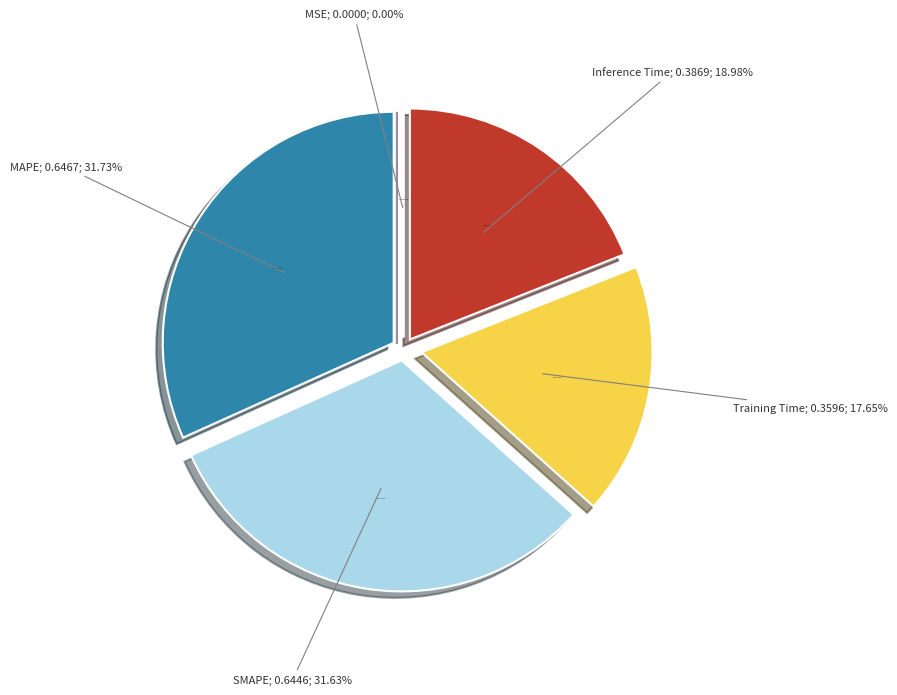

How many slices are in this pie chart?

5